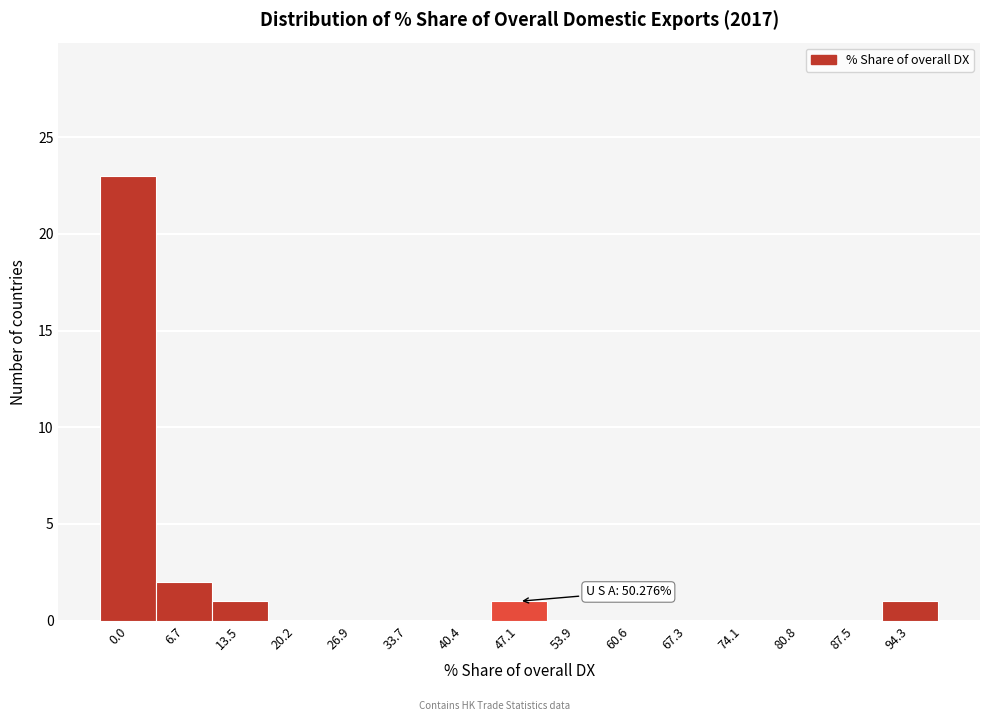

Reading right to left, what are all the values shown in this chart?

94.3=1	87.5=0	80.8=0	74.1=0	67.3=0	60.6=0	53.9=0	47.1=1	40.4=0	33.7=0	26.9=0	20.2=0	13.5=1	6.7=2	0.0=23